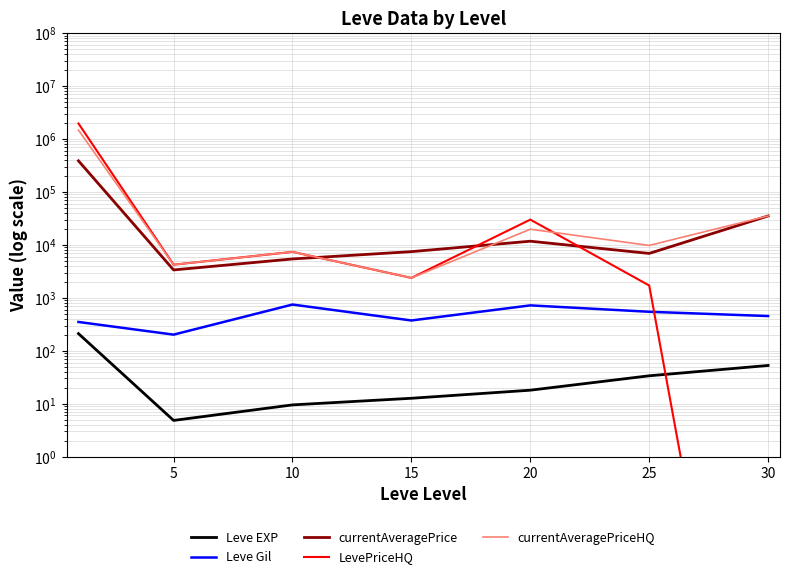

What is the sum of the LevePriceHQ values at 5 and 25?

5934.1